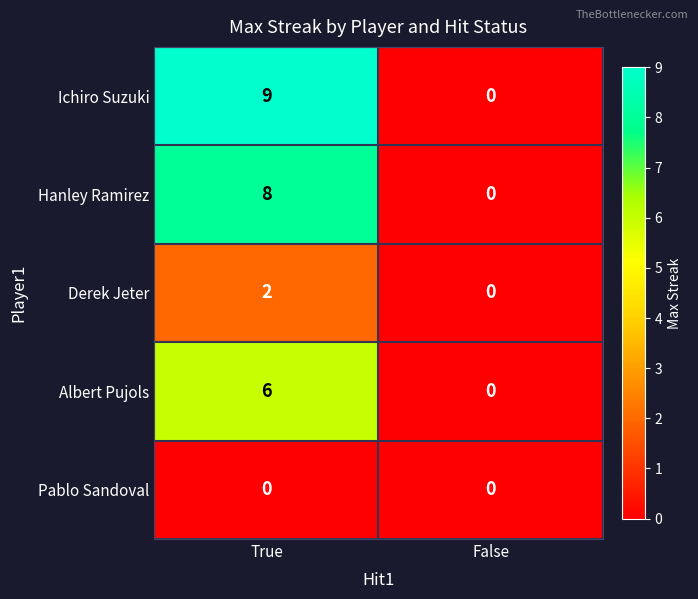

List the series in order of their peak value, highest first.

Ichiro Suzuki, Hanley Ramirez, Albert Pujols, Derek Jeter, Pablo Sandoval